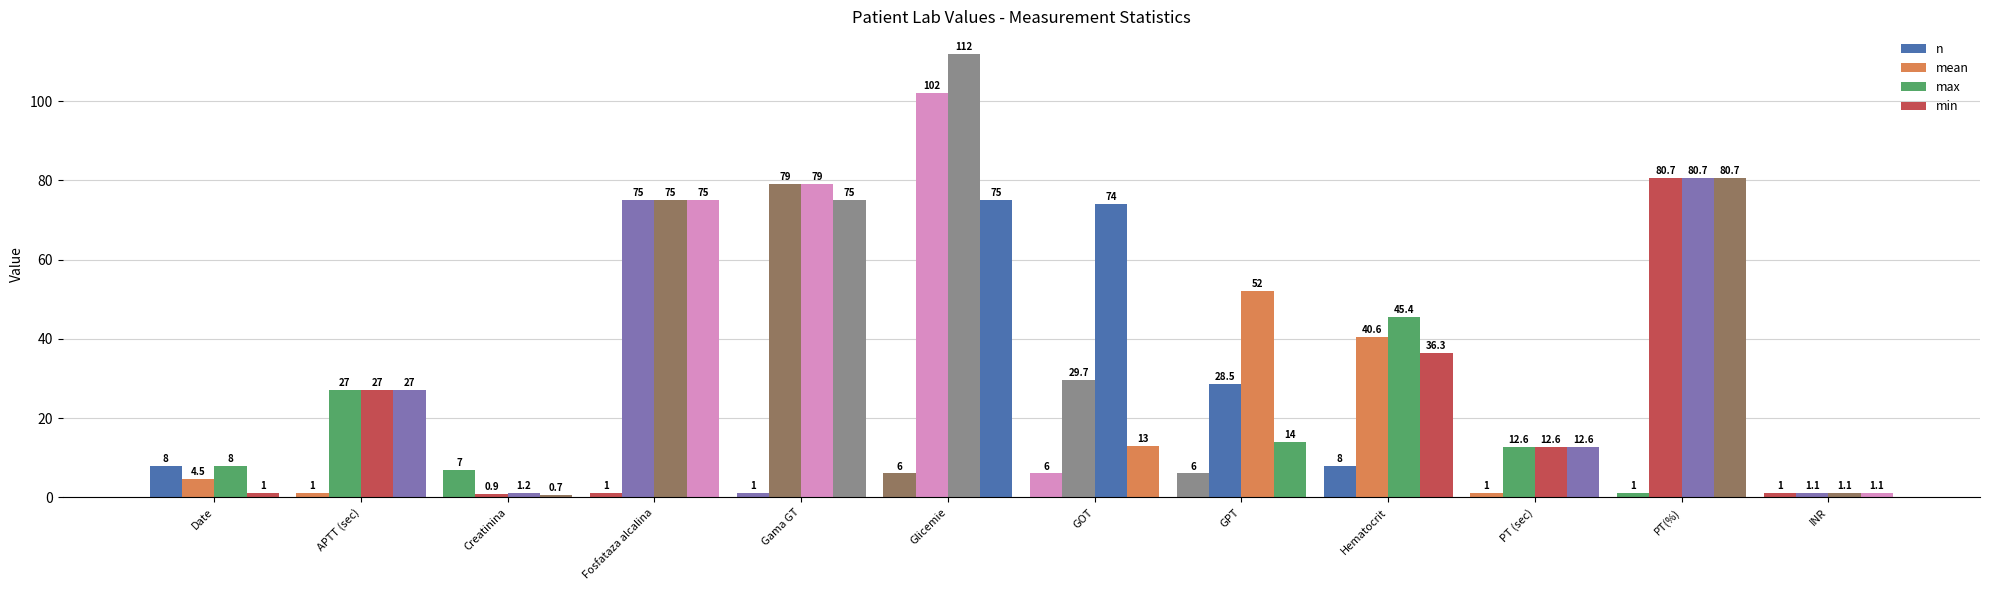

What is the difference between the highest and lowest values at Date?

7.0